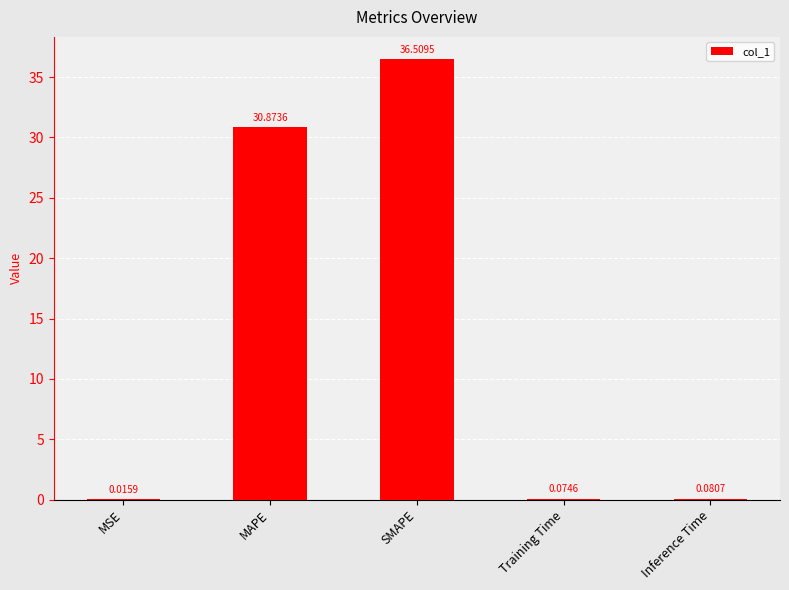

At which label is the value closest to 18?

MAPE